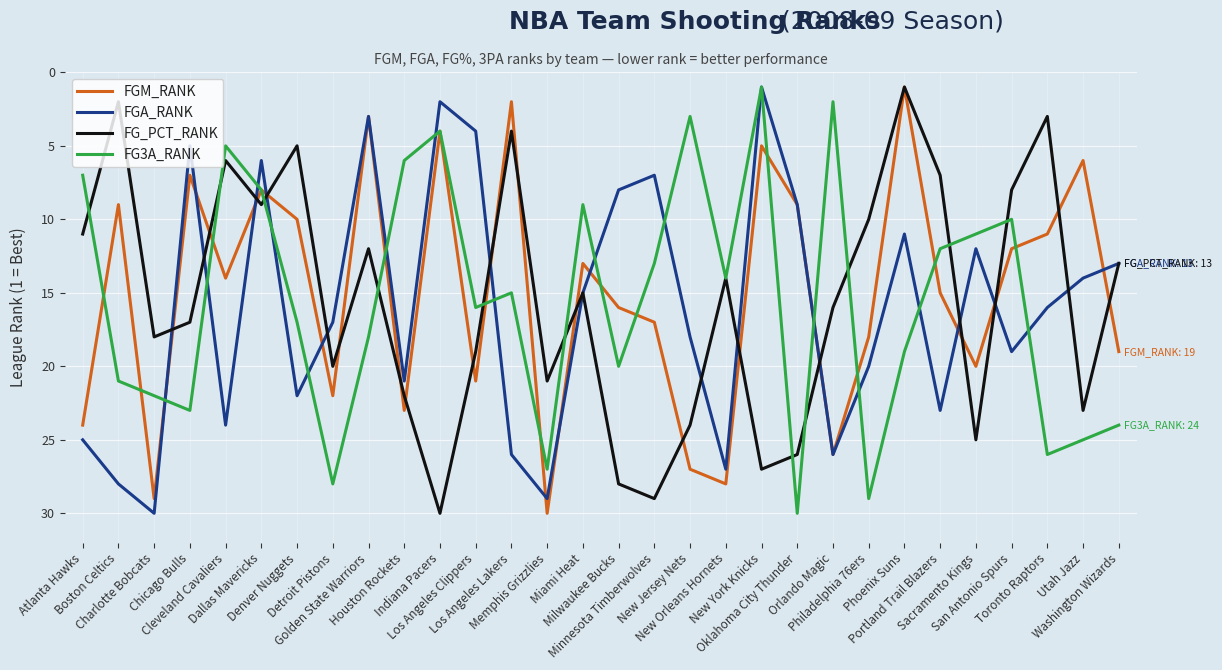

What is the maximum value shown in the chart?

30